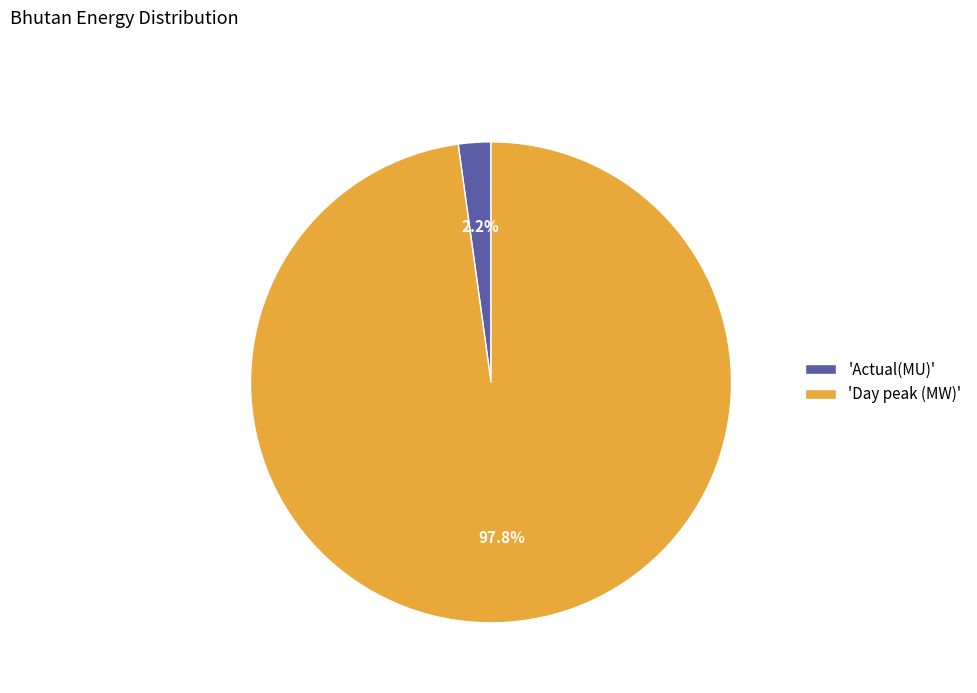

Combined, do 'Actual(MU)' and 'Day peak (MW)' account for over 50%?

Yes